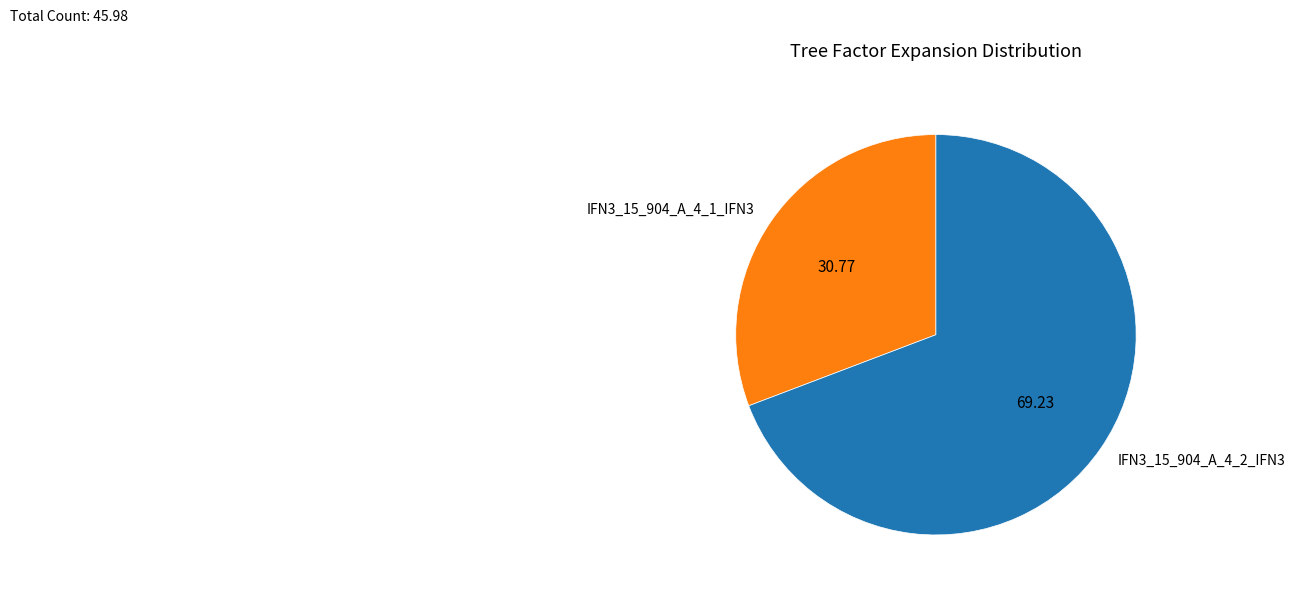

Which slice represents more than half of the pie?

IFN3_15_904_A_4_2_IFN3